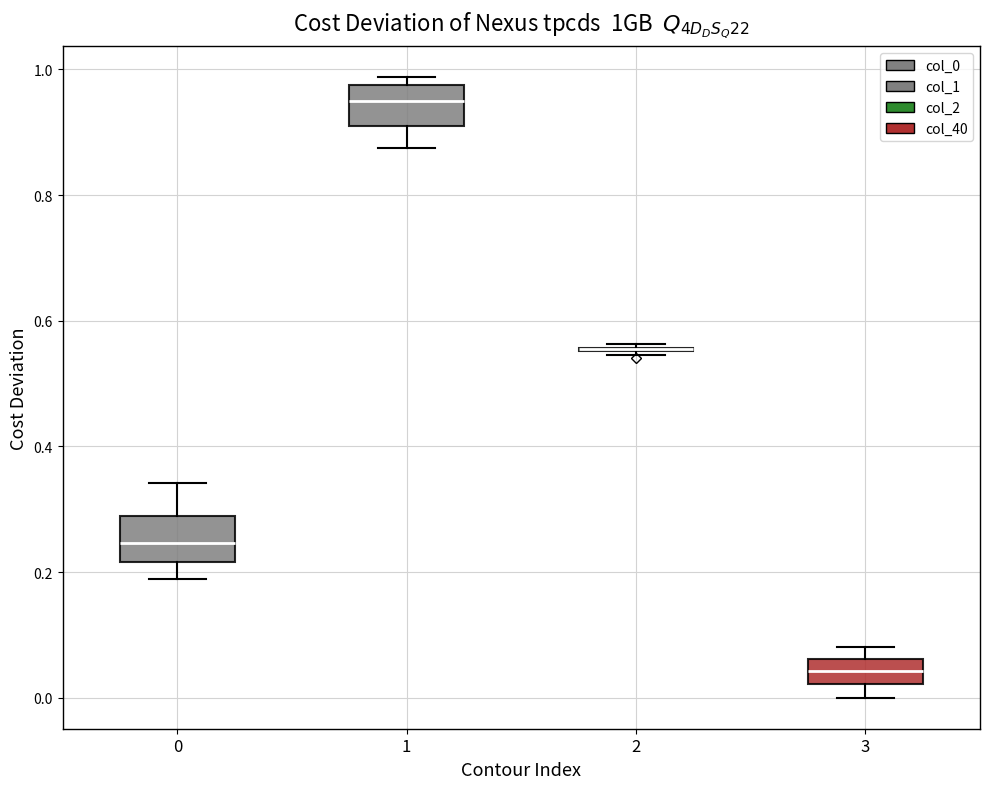

Reading left to right, read every box against the y-axis: the position of its median line, the range the box covers, and the ends of its whiskers. The values are not printed on the chart, so give them approximately, as read against the axis.

0: median 0.24, box 0.22 to 0.28, whiskers 0.18 to 0.34
1: median 0.96, box 0.90 to 0.98, whiskers 0.88 to 0.98 (just above the box's upper edge)
2: box collapsed to a line at 0.56, whiskers 0.54 to 0.56
3: median 0.04, box 0.02 to 0.06, whiskers 0.00 to 0.08